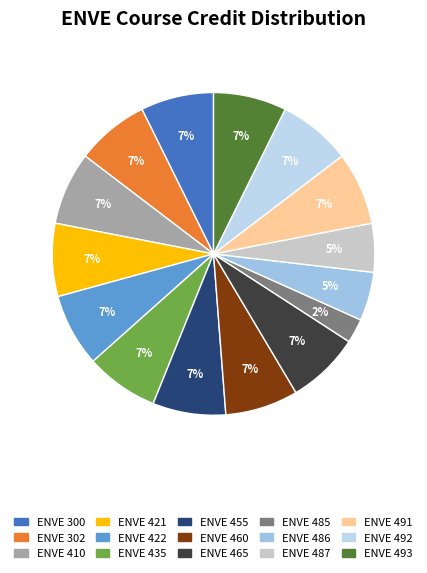

To the nearest percent, what portion does ENVE 465 represent?

7%